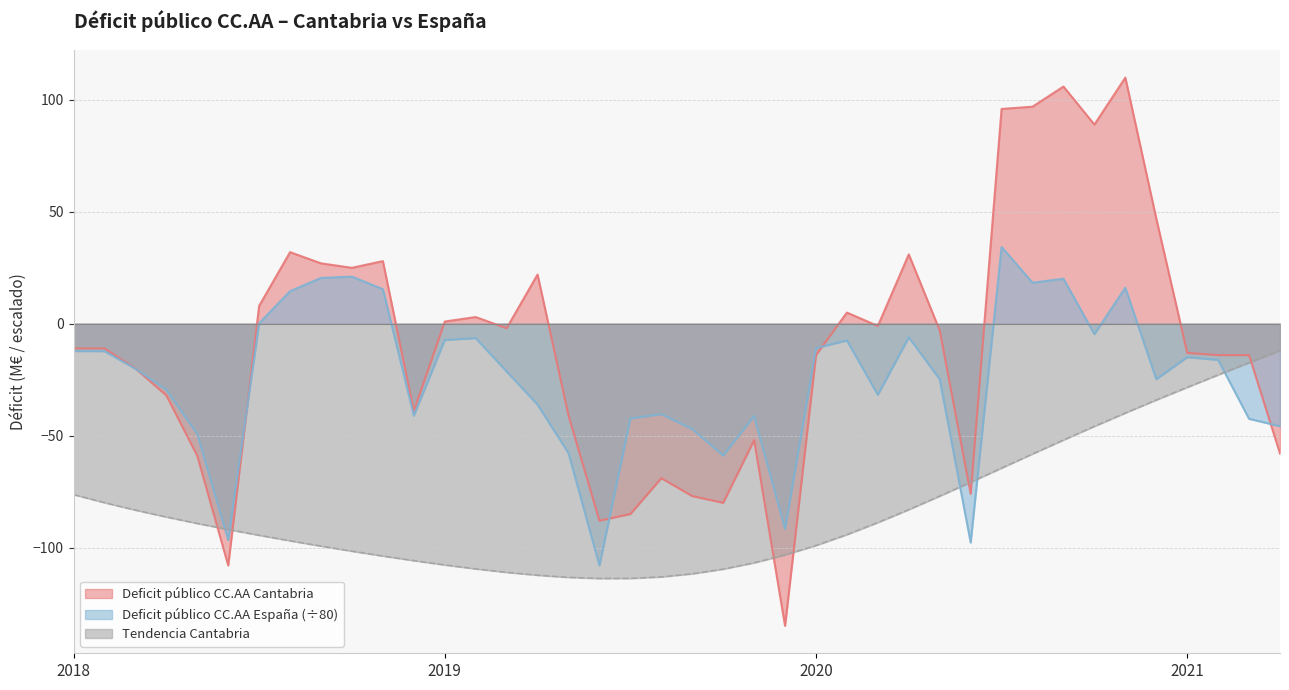

How many interior local valleys does the Tendencia Cantabria series have?

1